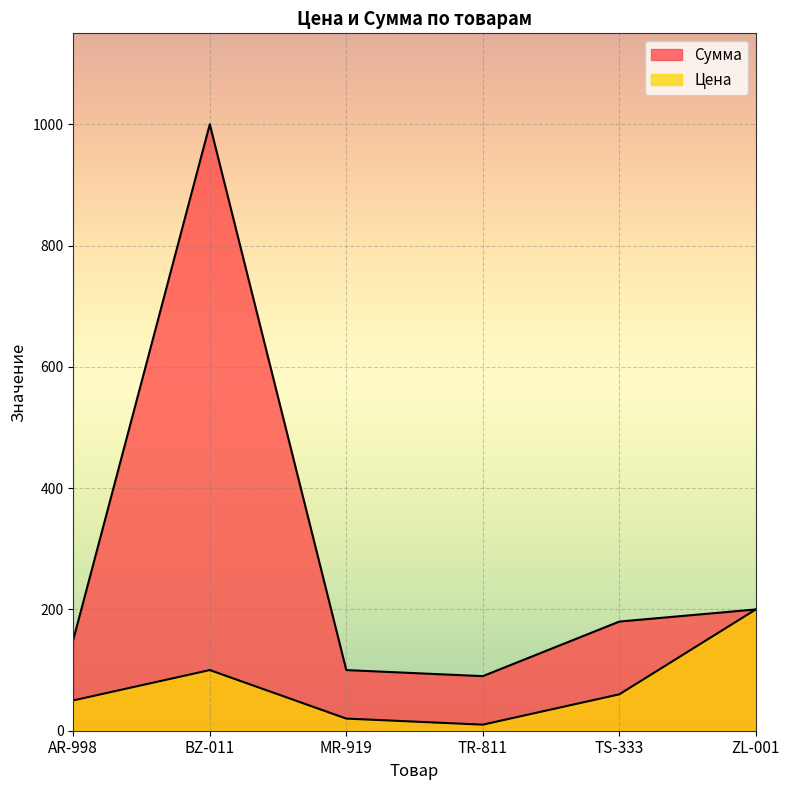

At how many categories does at least one series exceed 467?

1